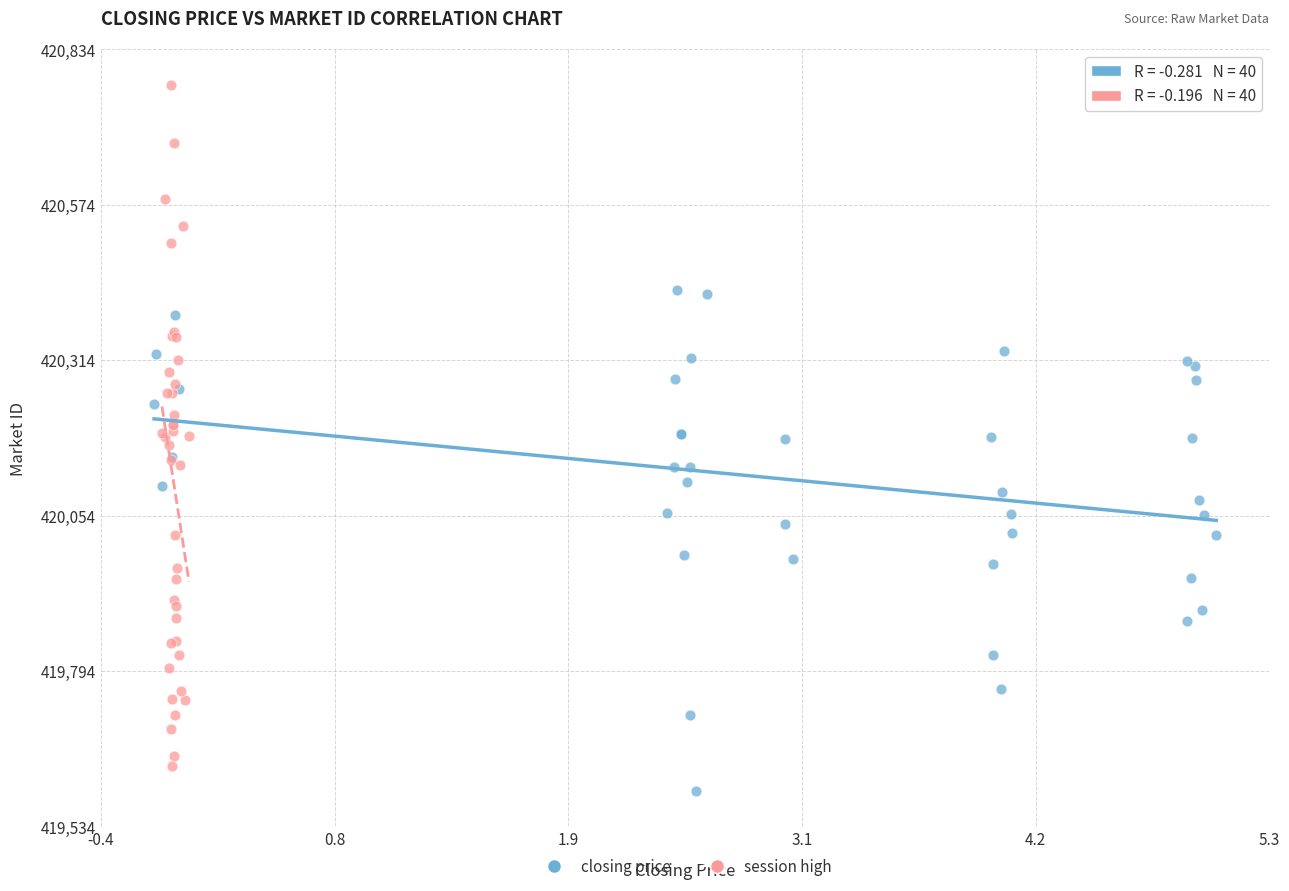

Which series has the widest spread of Y values?

session high